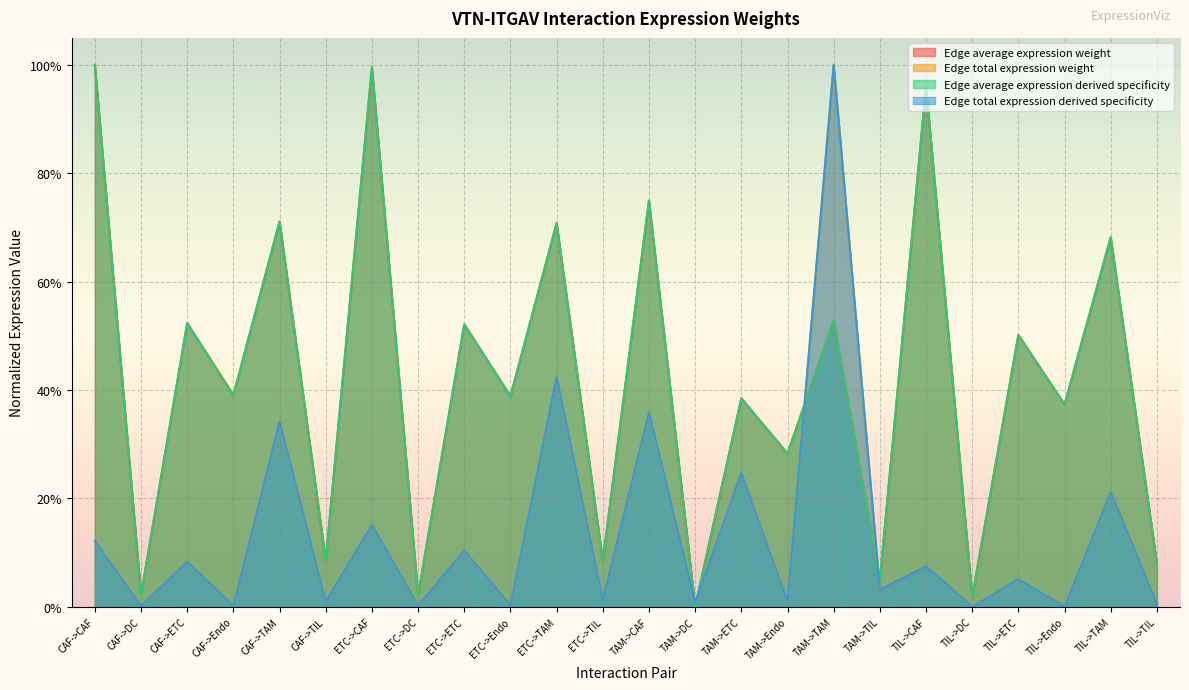

At which category does Edge total expression derived specificity reach its first local peak?

CAF->ETC